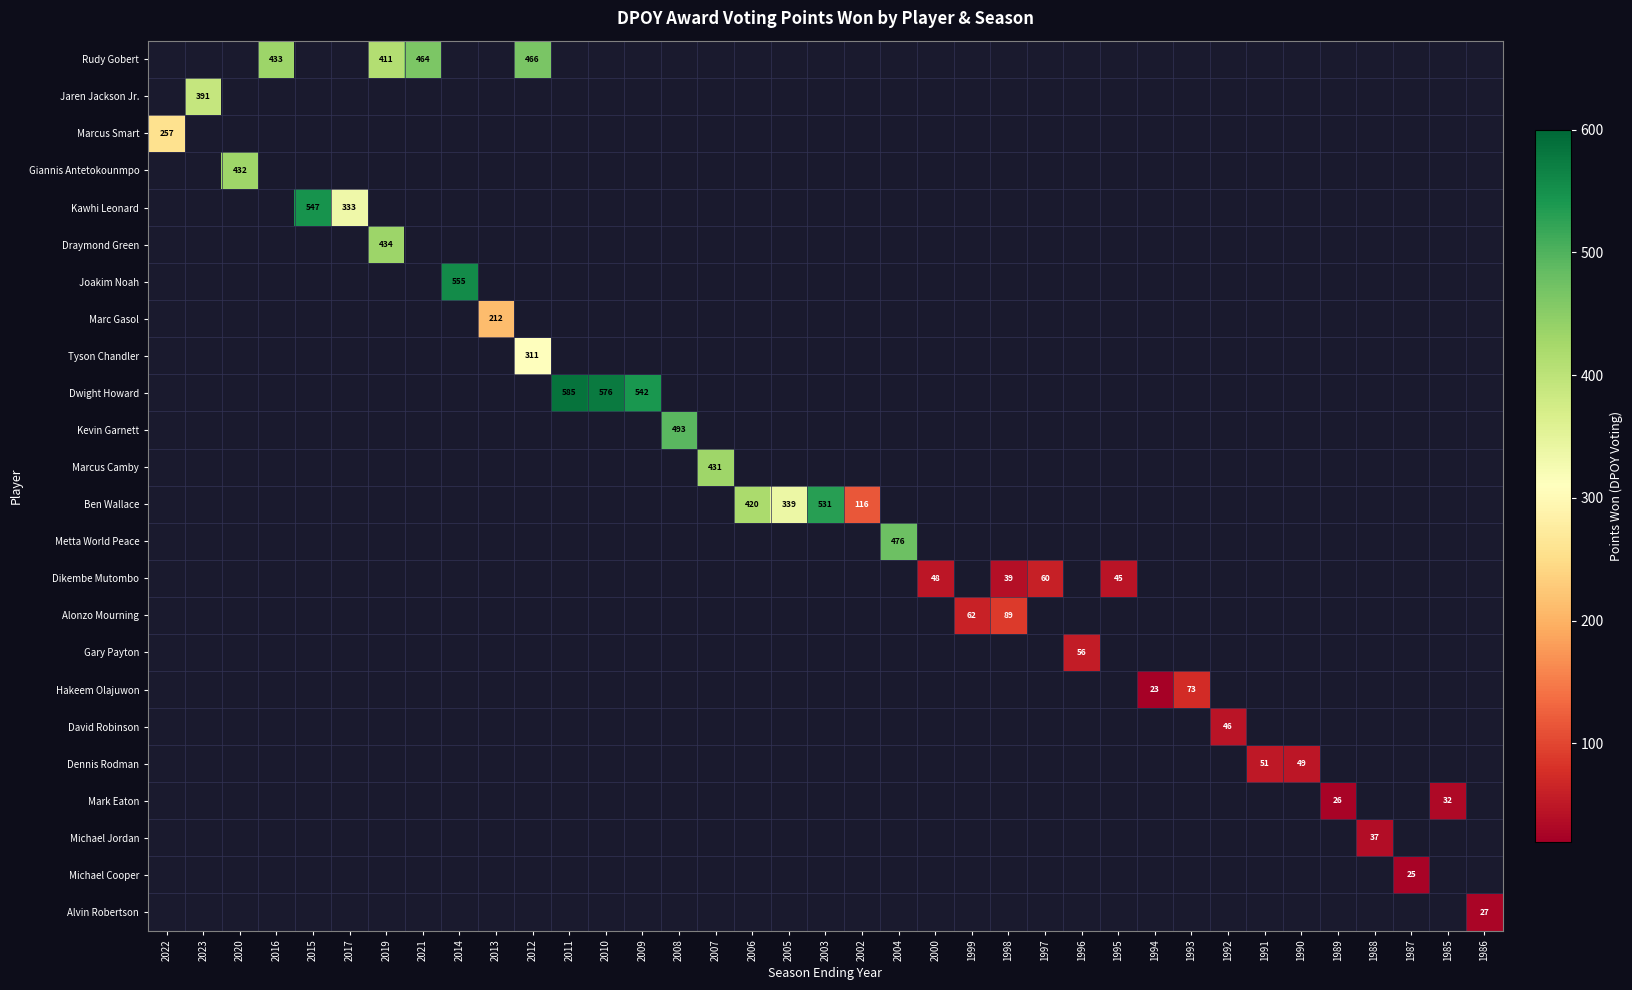

Is it true that Dwight Howard equals 585 at 2011?

True